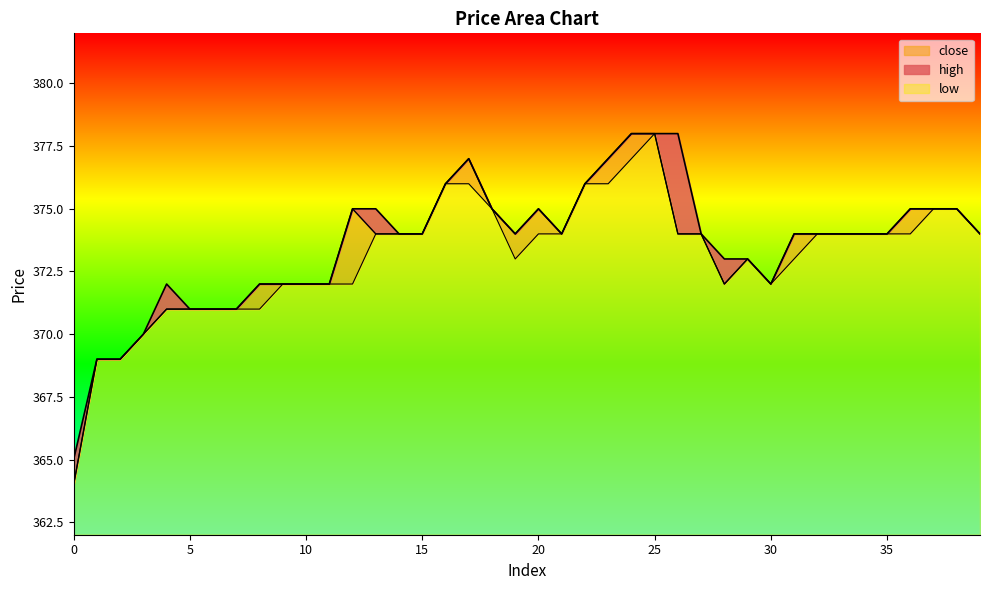

Rank the categories by high value from lowest to highest.

0, 1, 2, 3, 5, 6, 7, 4, 8, 9, 10, 11, 30, 28, 29, 14, 15, 19, 21, 27, 31, 32, 33, 34, 35, 39, 12, 13, 18, 20, 36, 37, 38, 16, 22, 17, 23, 24, 25, 26